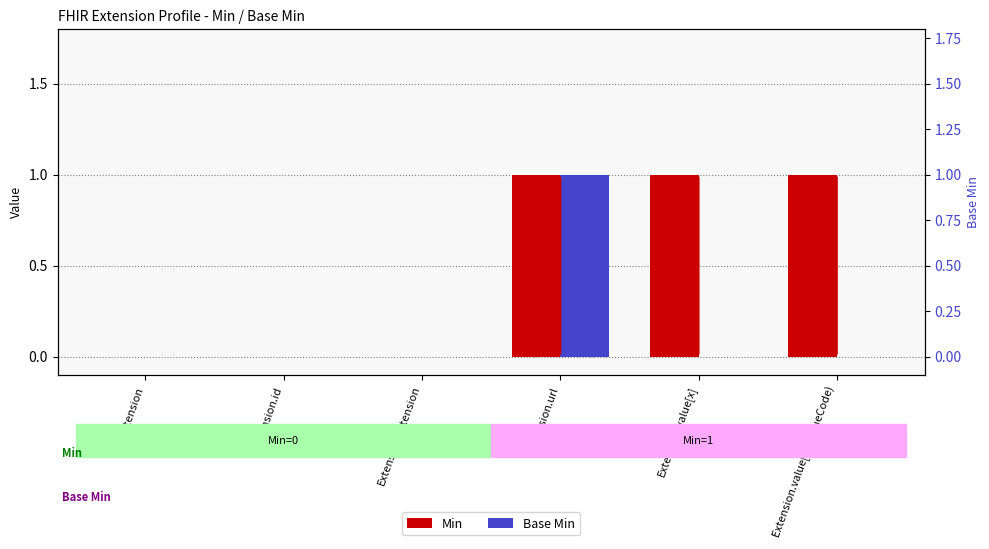

At Extension.id, list the series in order from smallest to largest.

Min, Base Min